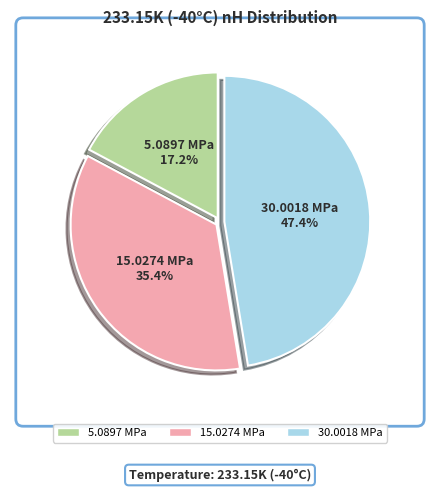

What percentage is the 30.0018 MPa slice, to the nearest percent?

47%